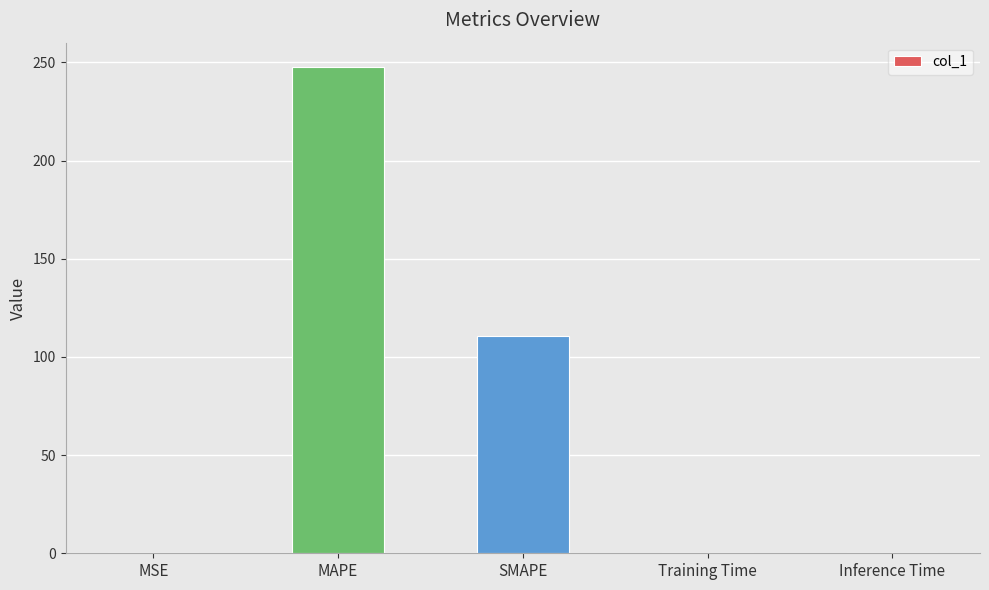

Which label corresponds to the largest value in the chart?

MAPE